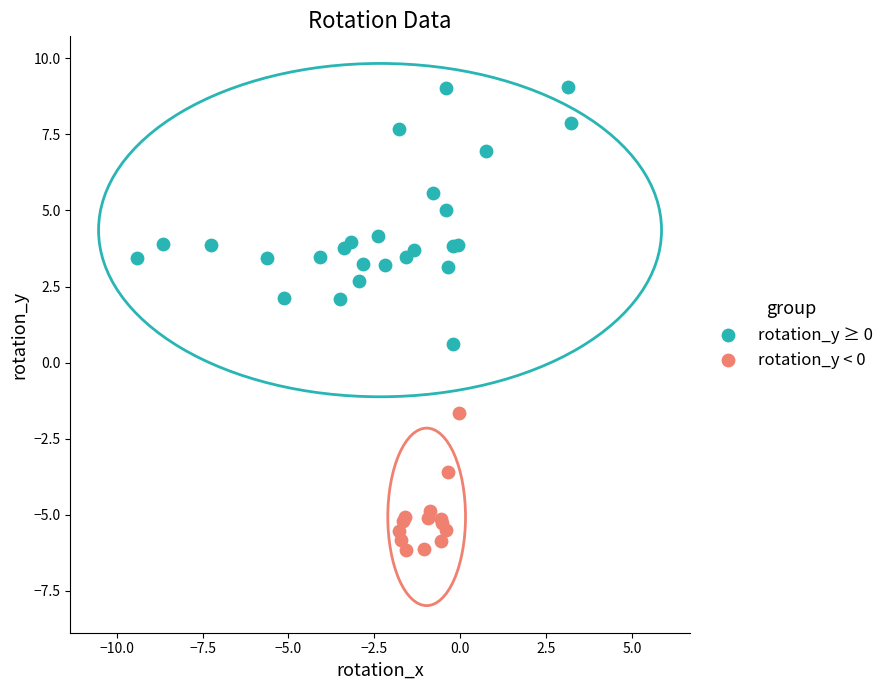

What are all the series names shown in the legend?

rotation_y ≥ 0, rotation_y < 0